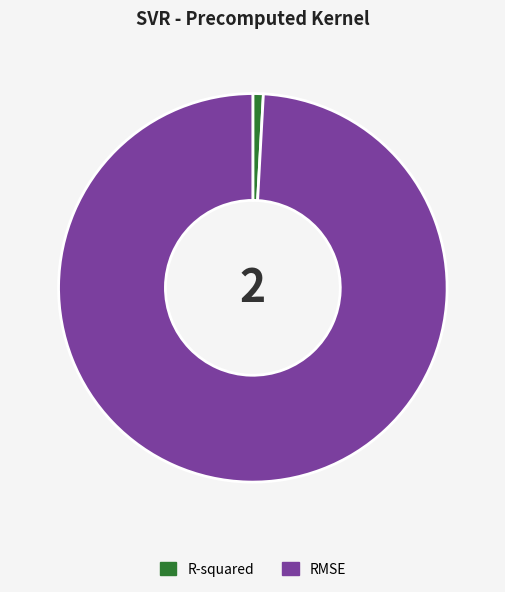

How many slices are in this pie chart?

2